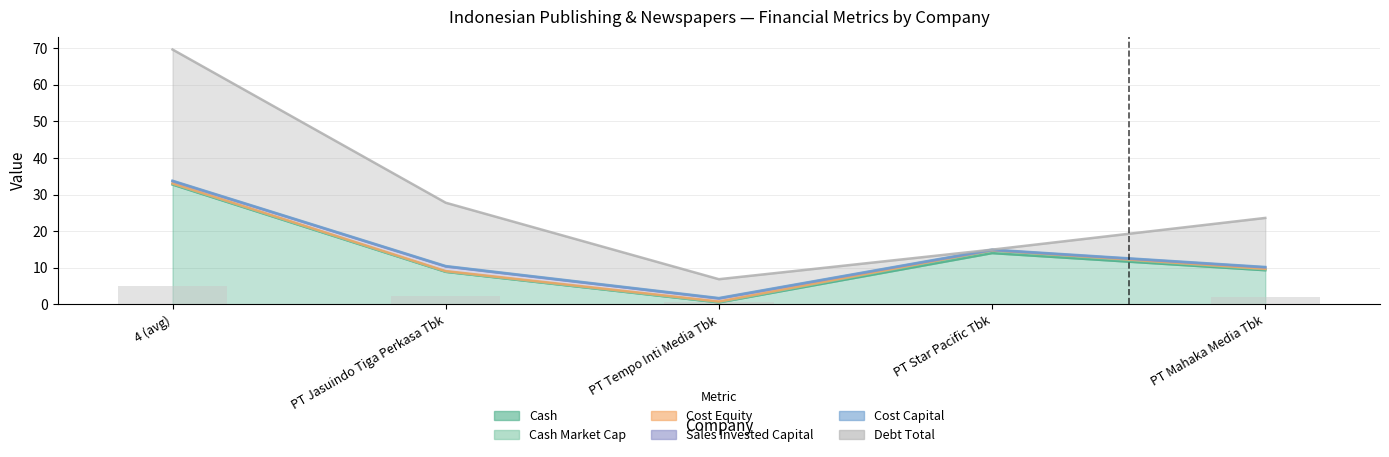

Reading right to left, what are all the values shown in this chart?

cash: 9.3	14.0	0.5	8.9	32.7
cash_market_cap: 0.2	0.7	0.1	0.1	0.2
cost_equity: 0.1	0.1	0.2	0.1	0.1
sales_invested_capital: 0.4	0.0	0.8	1.2	0.6
cost_capital: 0.1	0.1	0.1	0.1	0.1
debt_total: 13.4	0.0	5.2	17.3	35.9